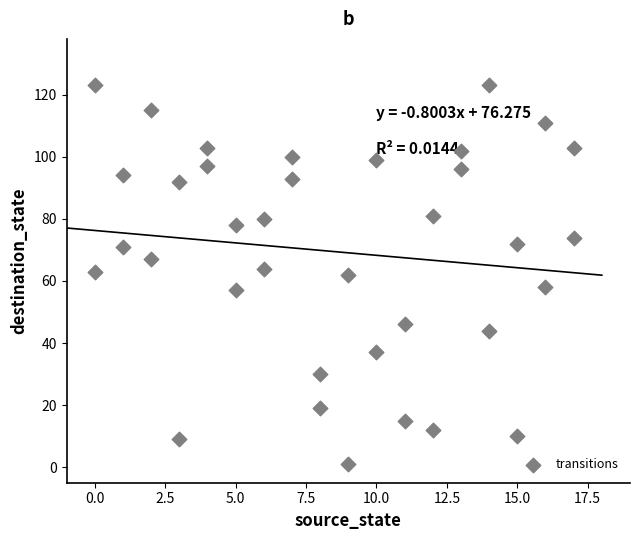

What is the range of Y values (max minus min)?

122